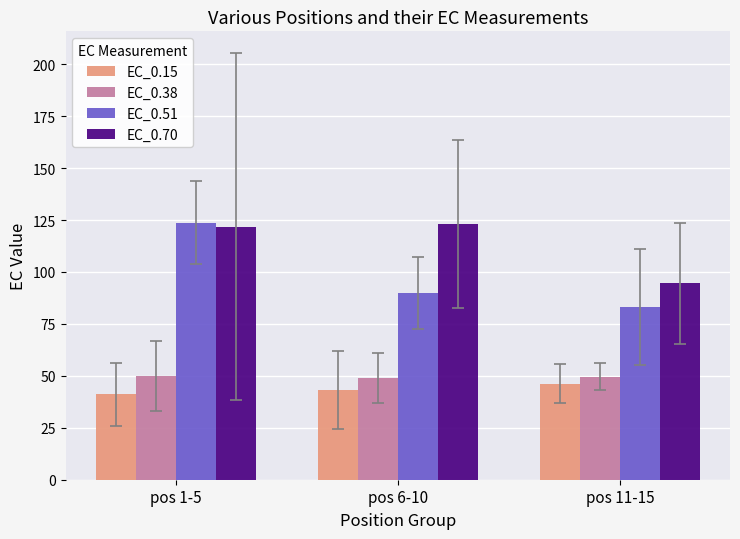

At pos 11-15, list the series in order from smallest to largest.

EC_0.15, EC_0.38, EC_0.51, EC_0.70